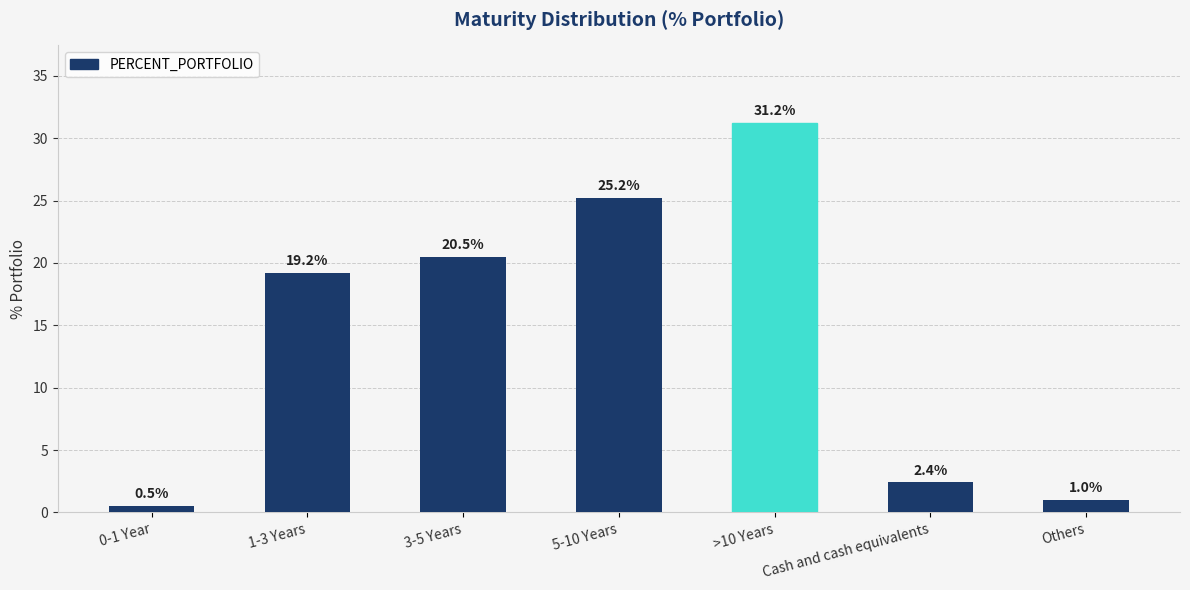

Rank the categories by value from lowest to highest.

0-1 Year, Others, Cash and cash equivalents, 1-3 Years, 3-5 Years, 5-10 Years, >10 Years